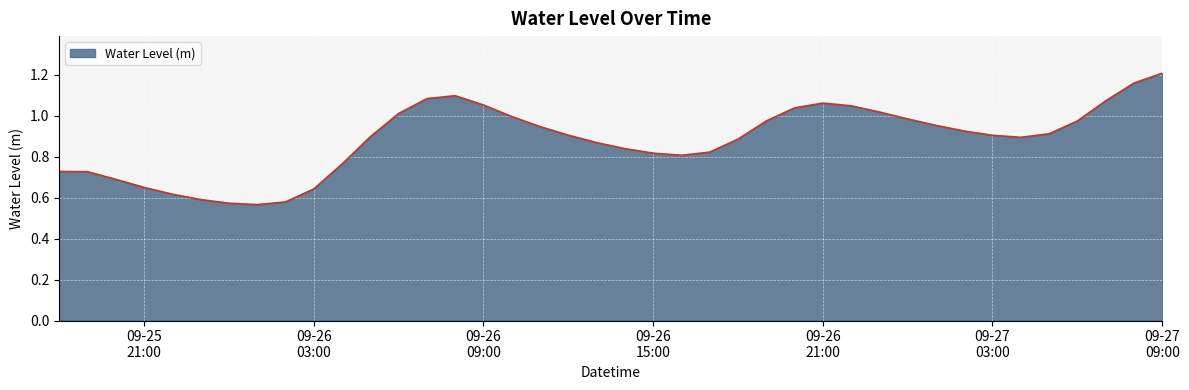

Does the chart display data point markers on the line(s)?

No